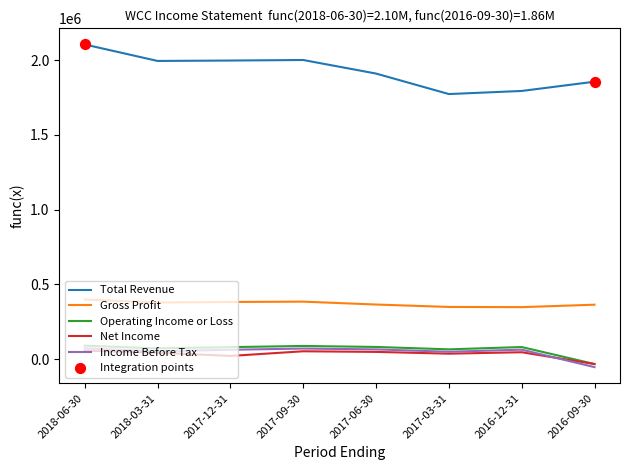

The value of Net Income at 2018-06-30 is 57900. True or false?

True